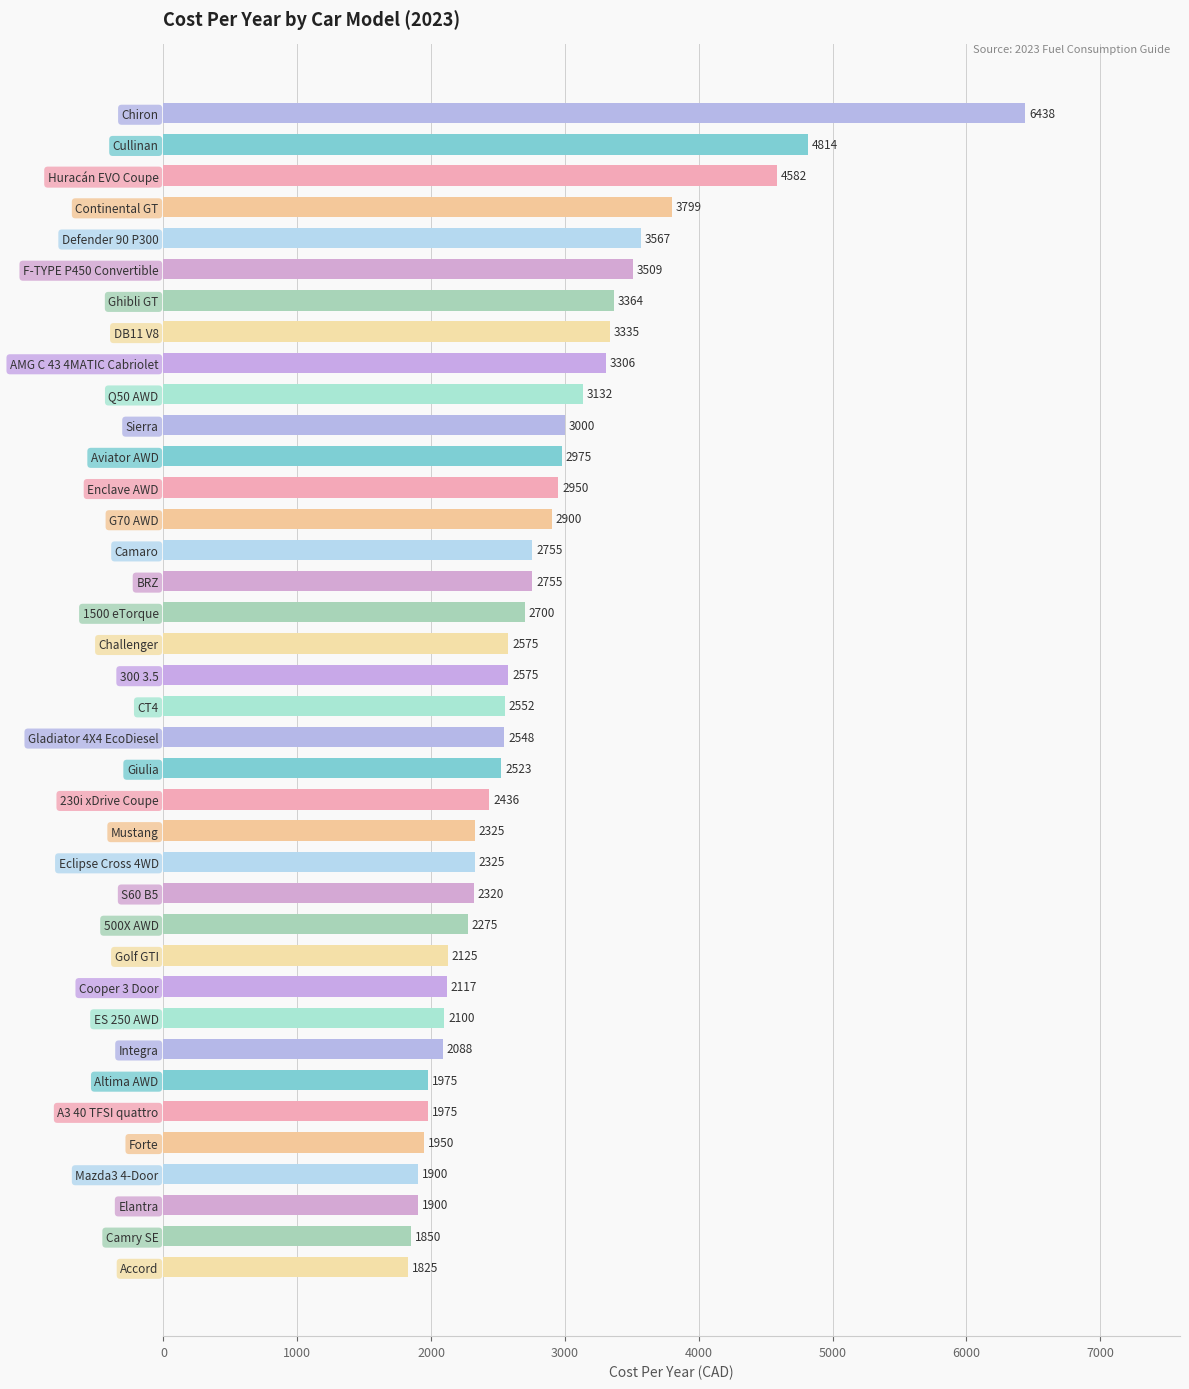

What is the value of the 11th bar from the top?

3000